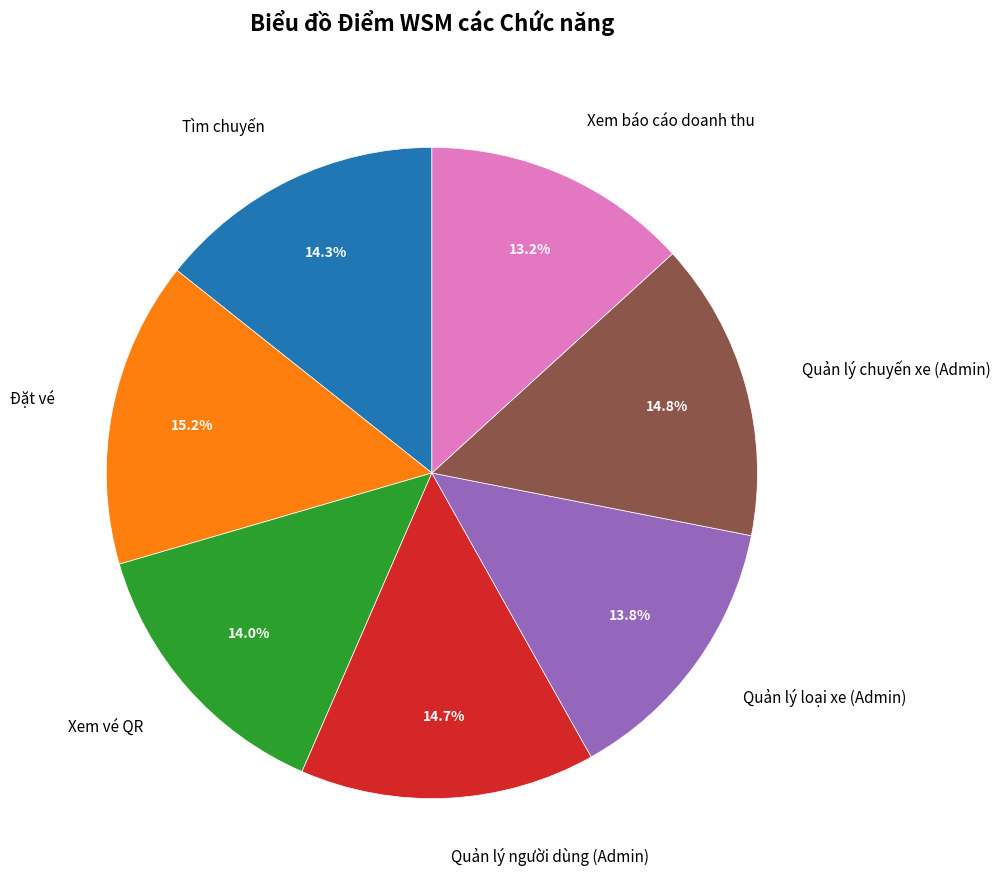

Count the number of slices in the pie.

7